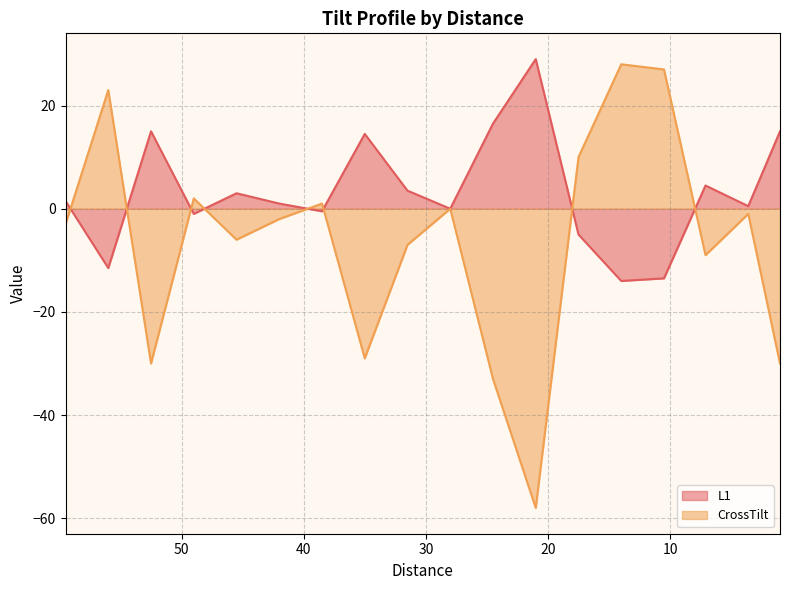

What are all the series names shown in the legend?

L1, CrossTilt